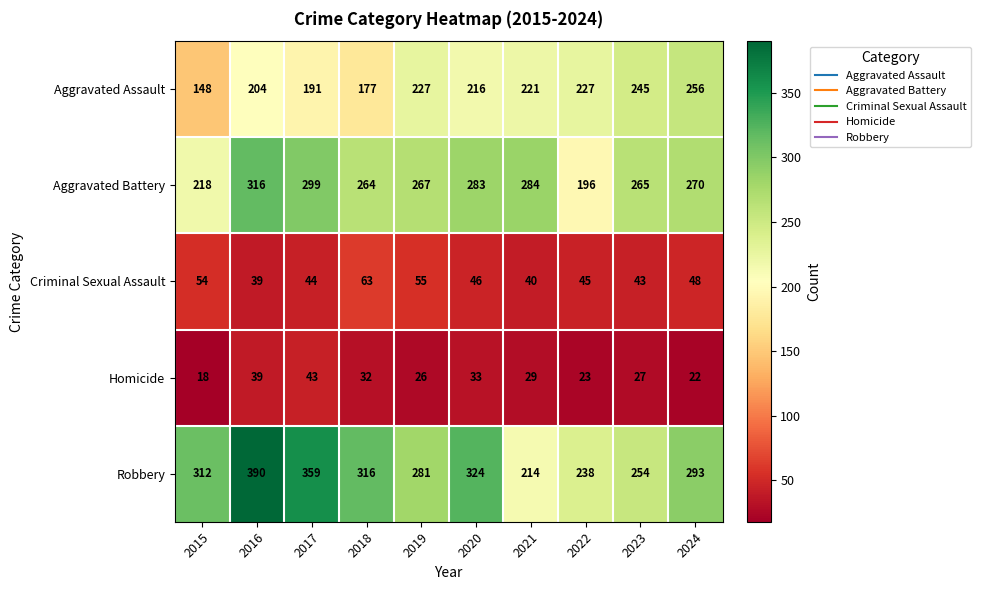

At which label is Homicide closest to 30?

2021